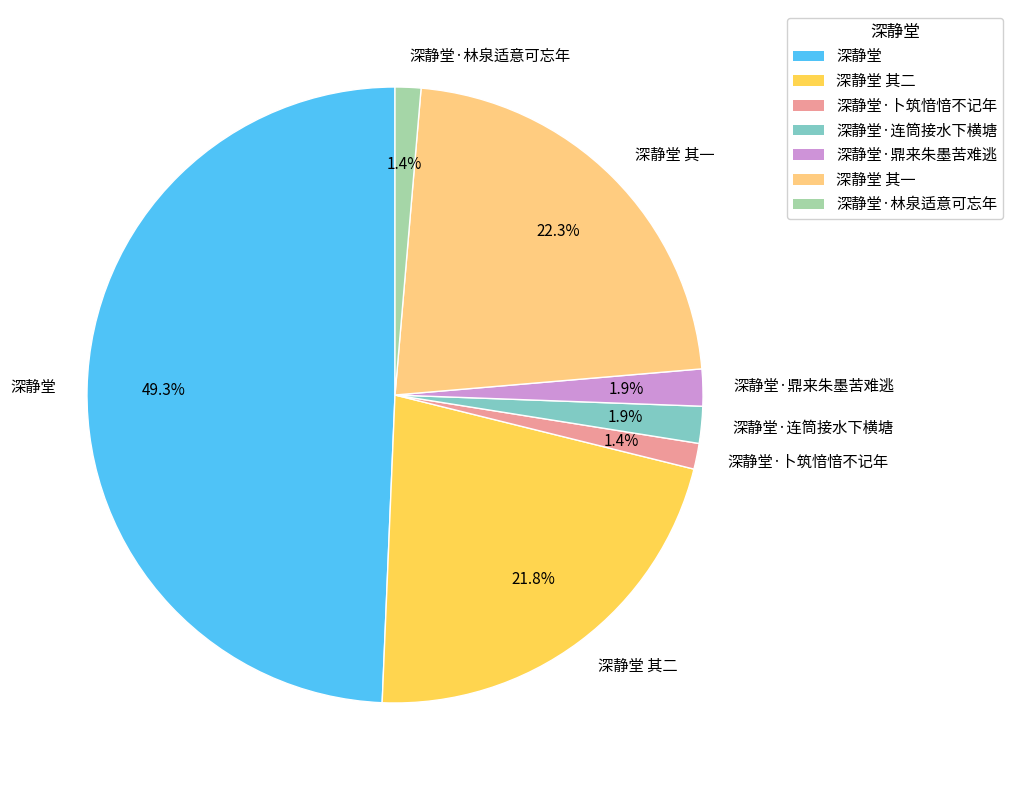

What percentage is the 深静堂·卜筑愔愔不记年 slice, to the nearest percent?

1%